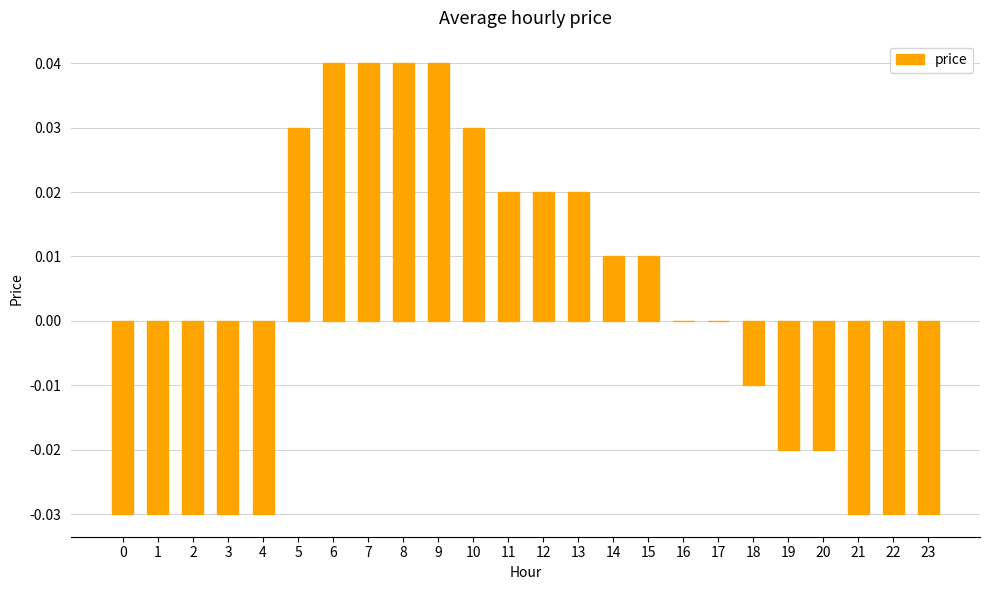

How many values are between 0 and 1?

13